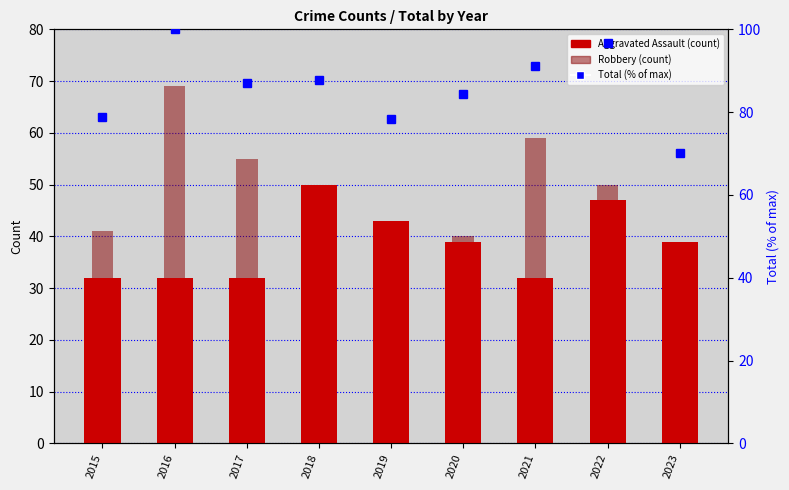

True or false: Robbery has a value of 84.9 at 2021.

False